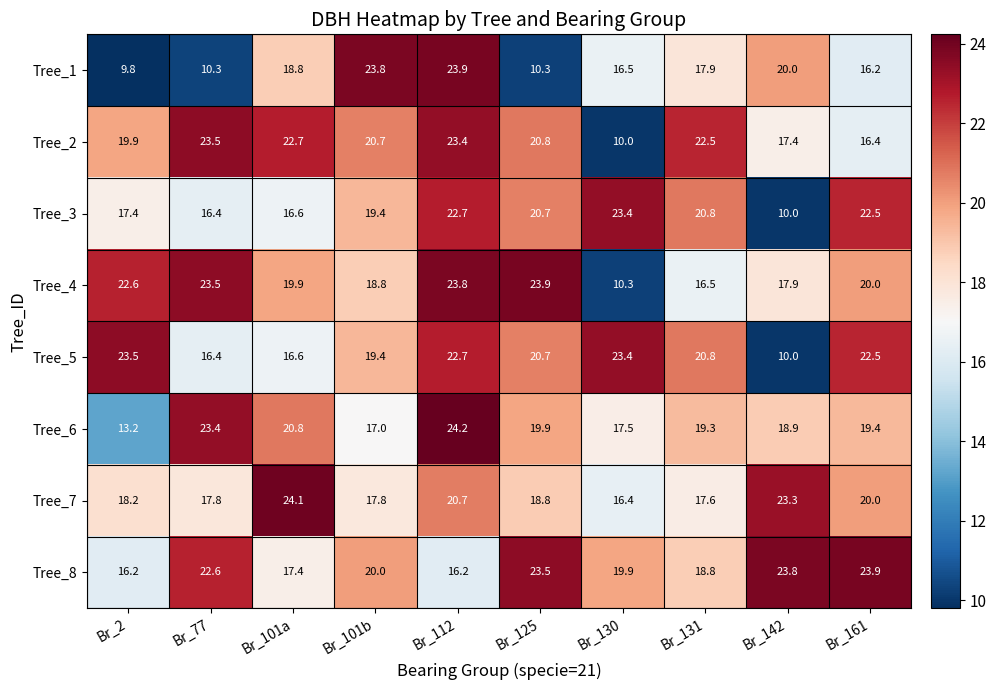

Which category has the highest value across all series?

Br_112